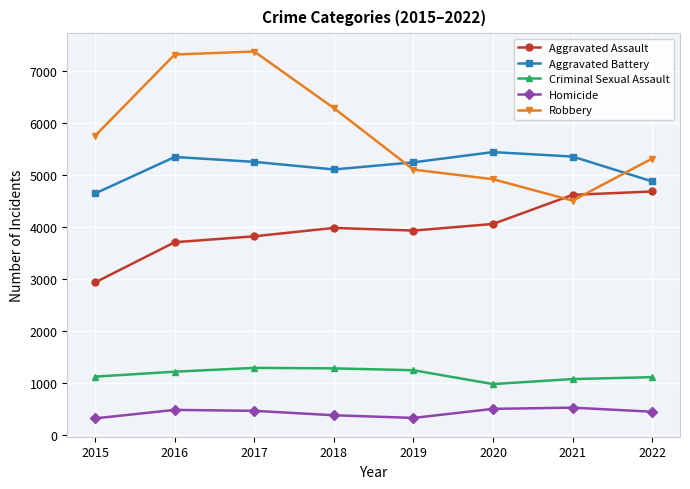

What is the sum of all Homicide values?

3446